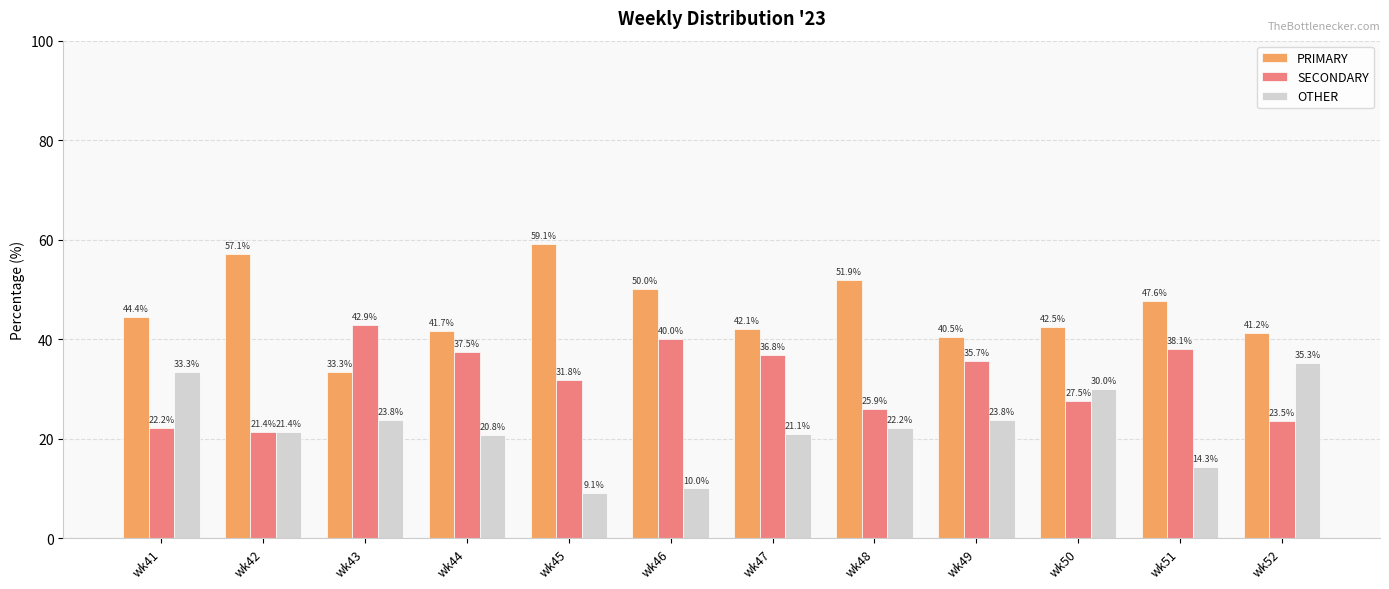

Which series changed the most between wk46 and wk50?

OTHER